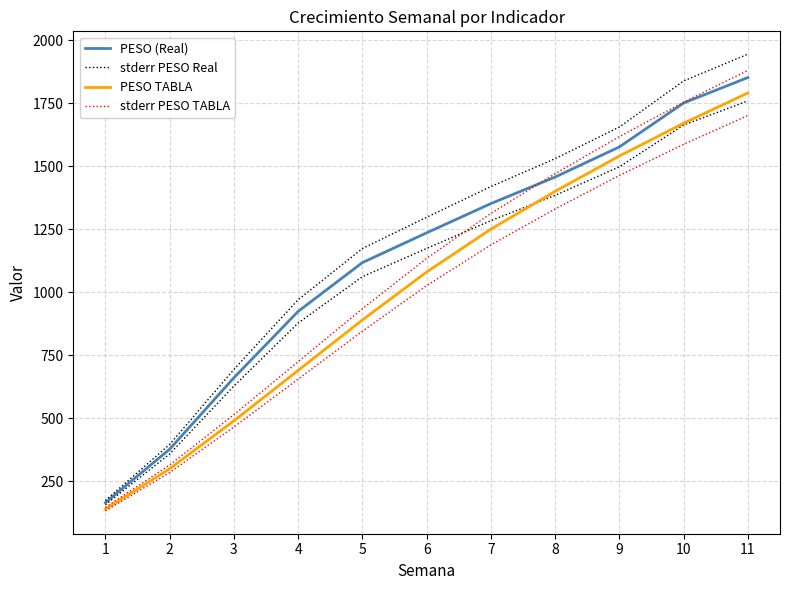

True or false: PESO (Real) and PESO TABLA intersect in this chart.

False